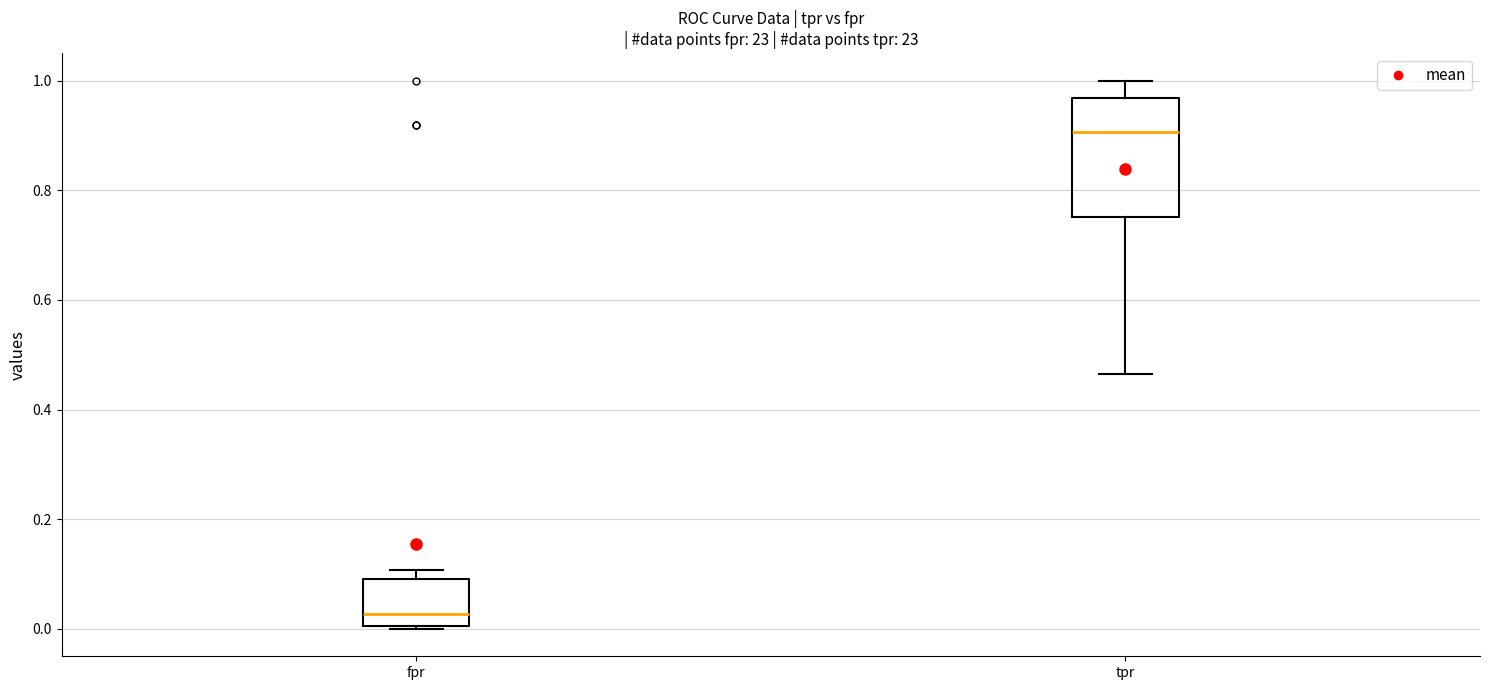

Which box's median line is the lowest?

fpr